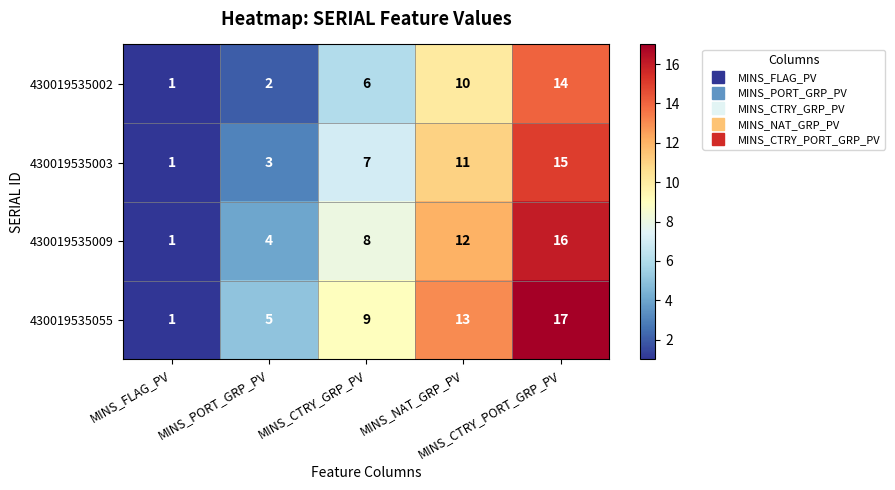

List the series in order of their overall mean, lowest first.

430019535002, 430019535003, 430019535009, 430019535055